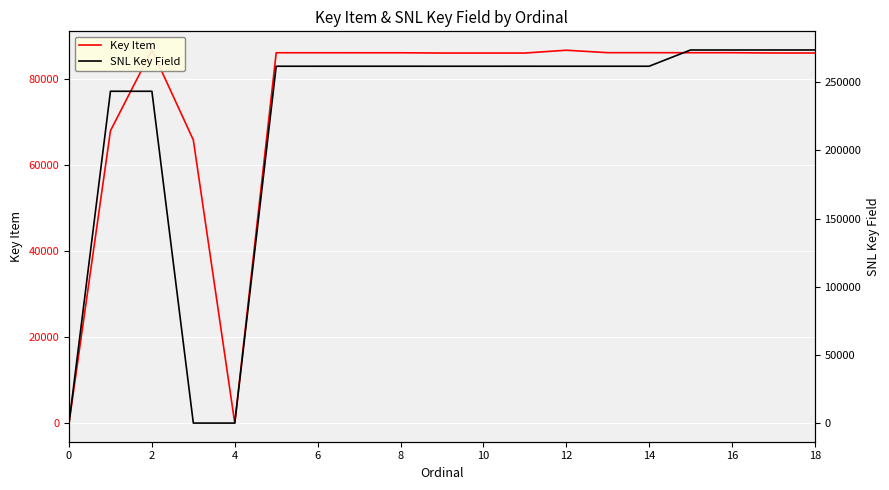

Reading right to left, transcribe all the data shown in this chart.

Key Item: 86150	86151	86218	86215	86227	86228	86795	86141	86145	86143	86205	86206	86208	86209	8	65906	86853	68048	0
SNL Key Field: 273632	273631	273630	273629	261713	261712	261709	261716	261710	261711	261717	261718	261714	261715	0	0	243353	243354	0